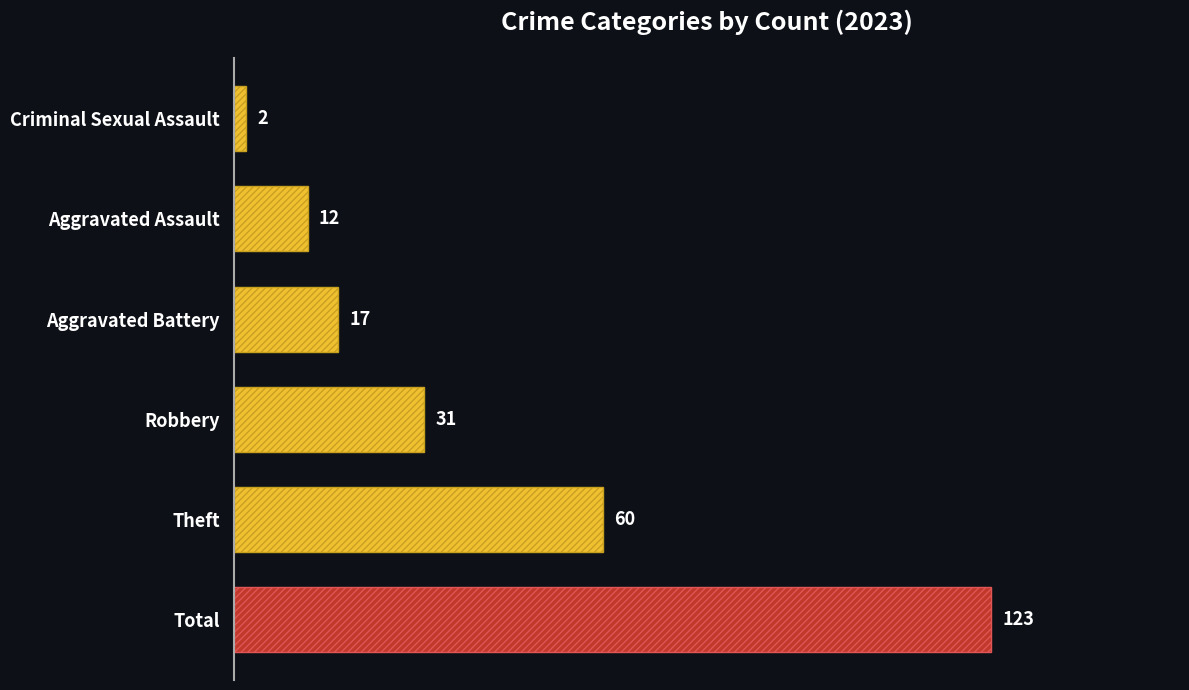

Which category has the lowest value across all series?

Criminal Sexual Assault